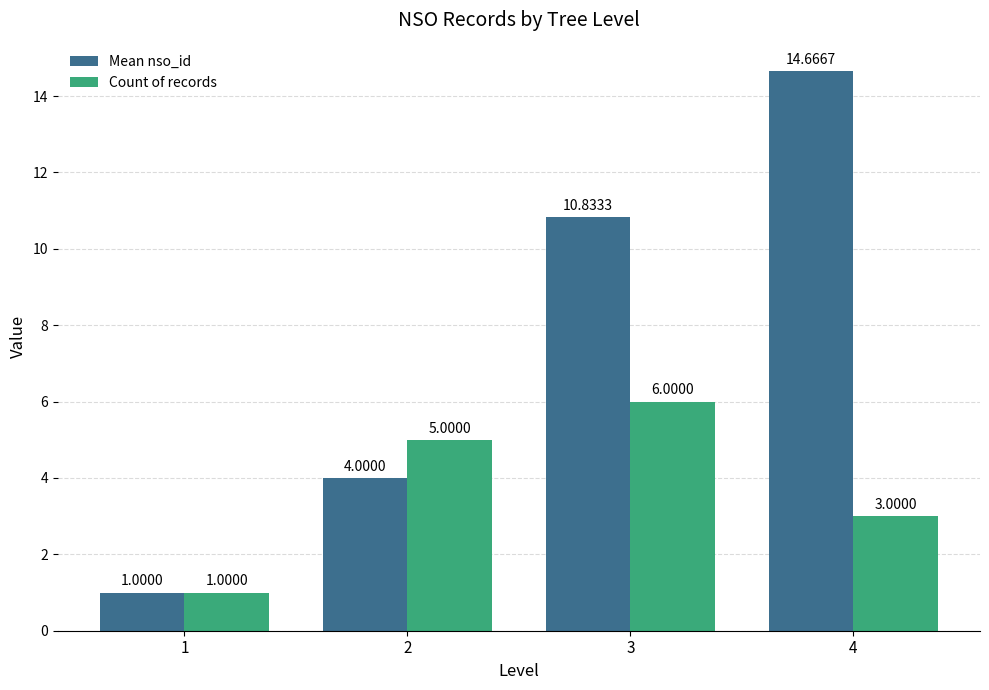

How many data points in Count of records are less than 5?

2